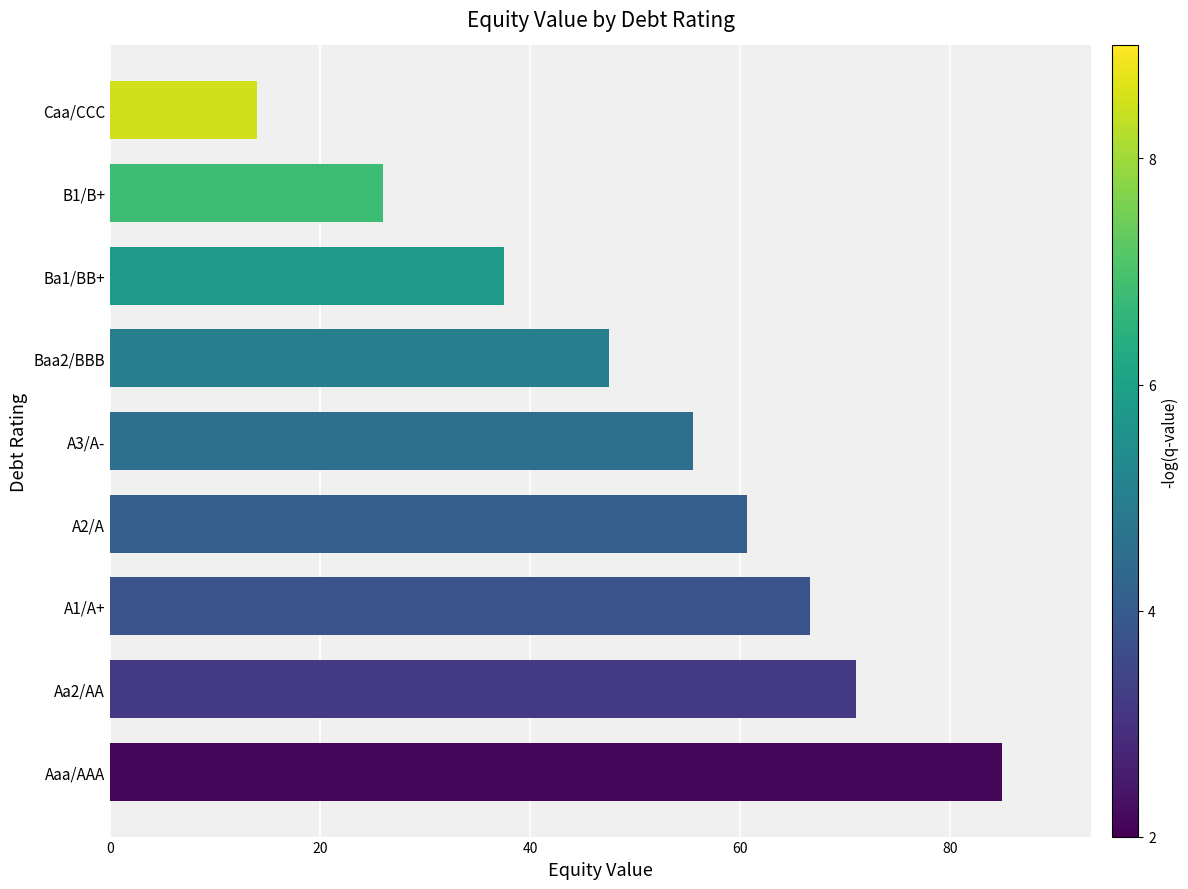

Does the chart contain any negative values?

No